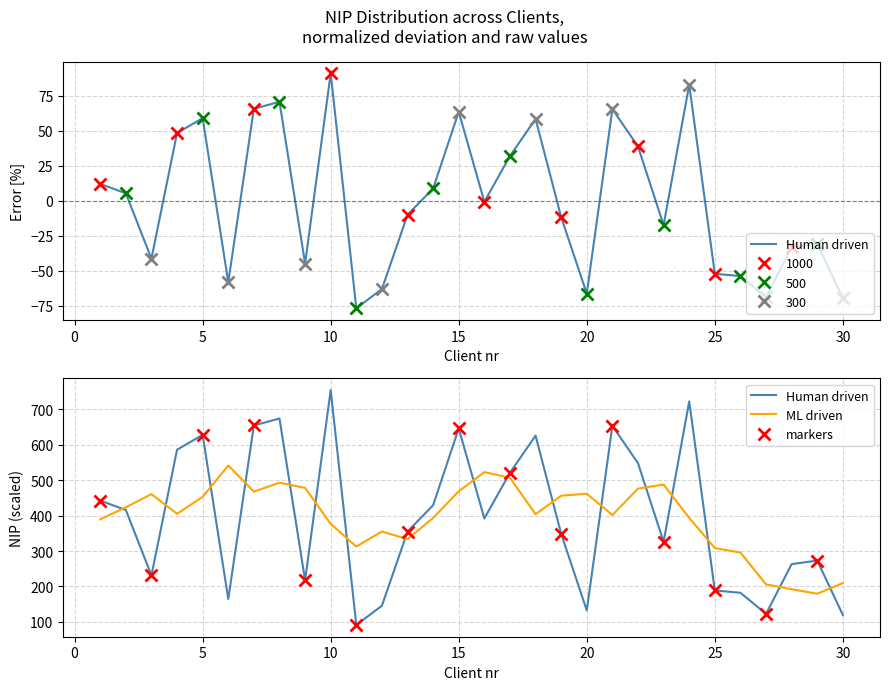

Reading left to right, what are all the values shown in this chart?

12.0	5.2	-41.5	48.3	58.9	-58.3	65.6	70.6	-45.0	90.9	-76.9	-63.1	-10.2	8.7	63.5	-0.8	31.8	58.4	-11.8	-66.5	65.4	38.7	-17.5	82.8	-52.3	-53.9	-69.0	-33.4	-30.9	-69.8